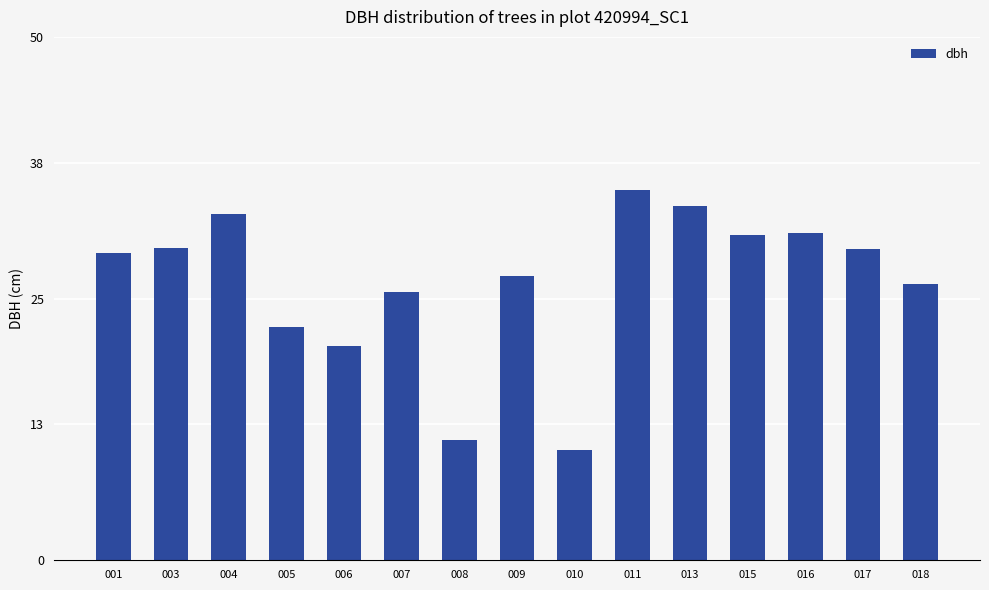

The value at 018 is 26.4. True or false?

True